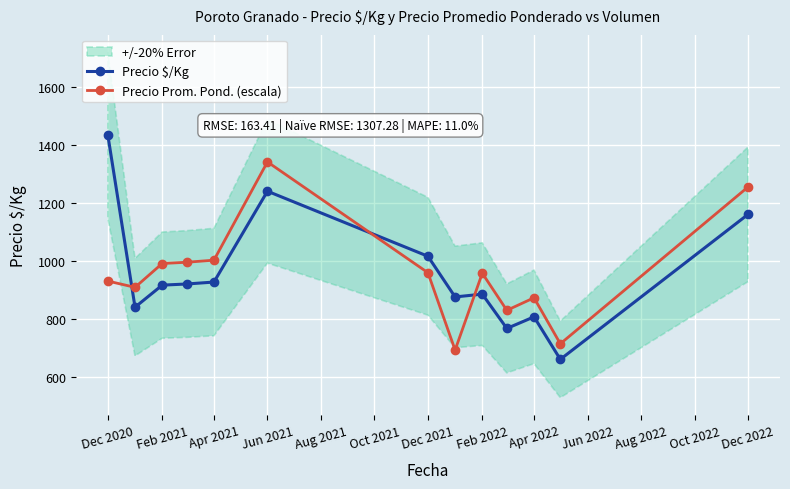

Is it true that Precio $/Kg equals 1433.4 at Dec 2020?

True